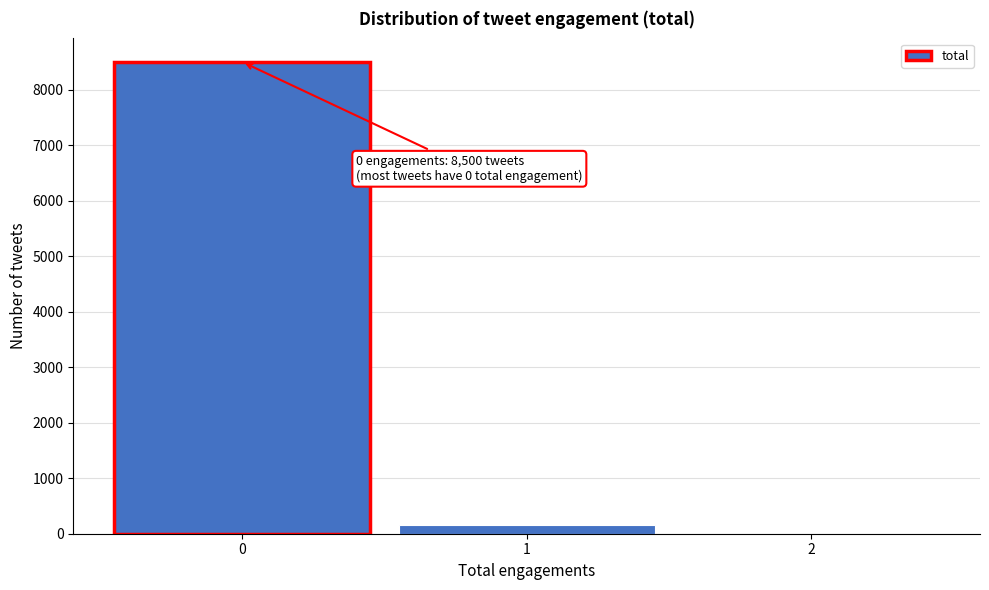

Which range on the x-axis has the tallest bar?

-0.5 to 0.5